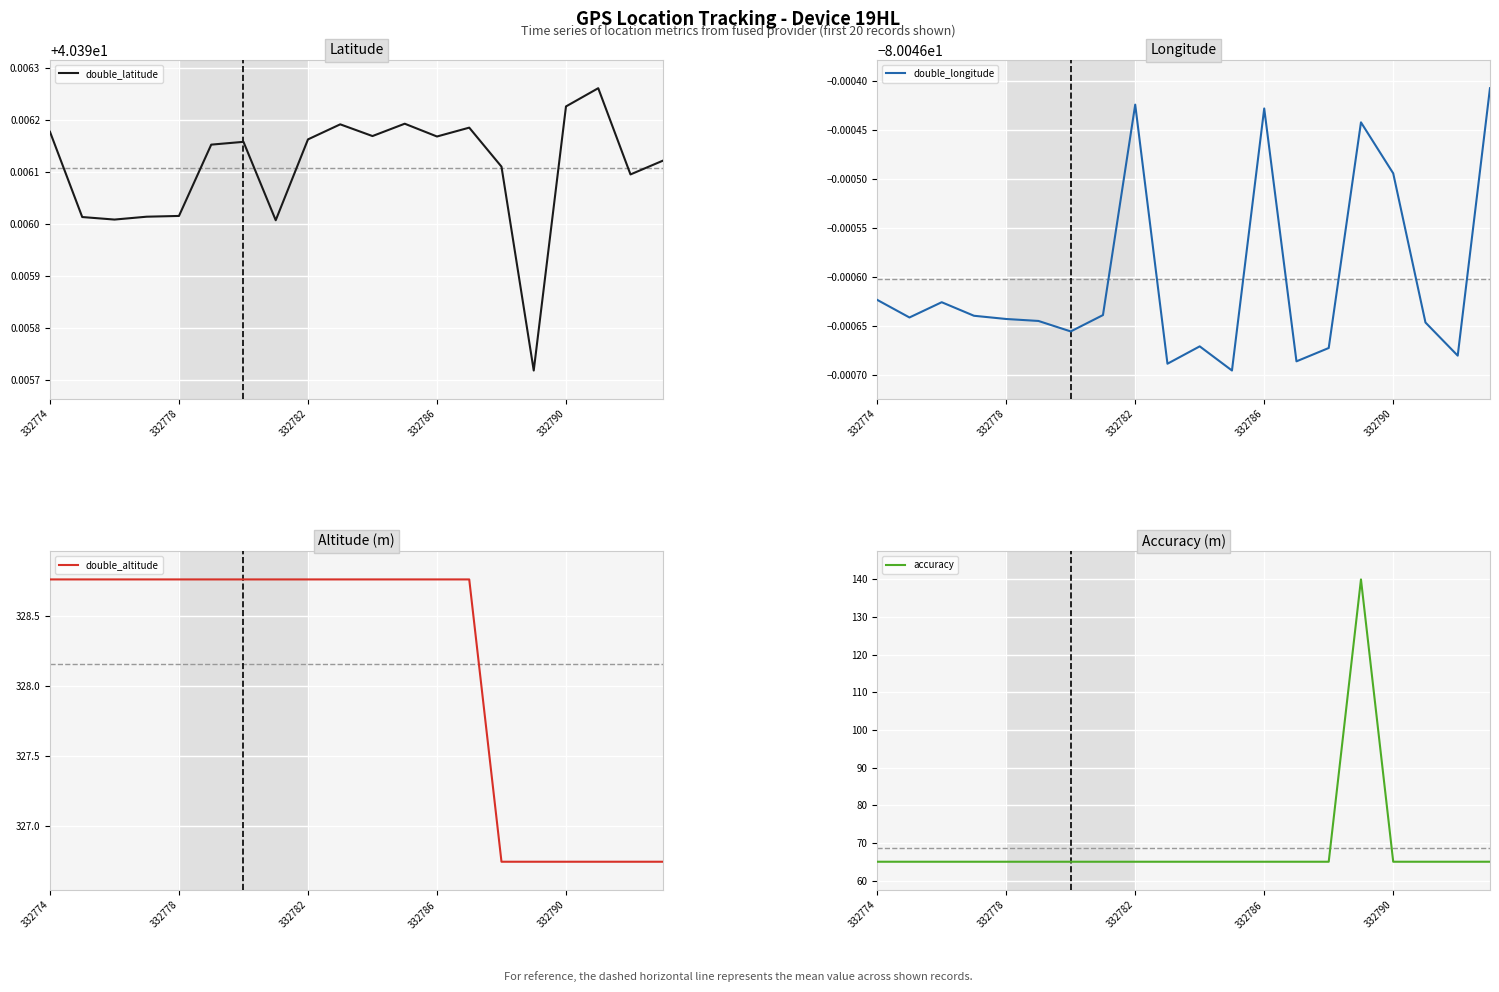

The value of double_latitude at 332786 is 62.8. True or false?

False